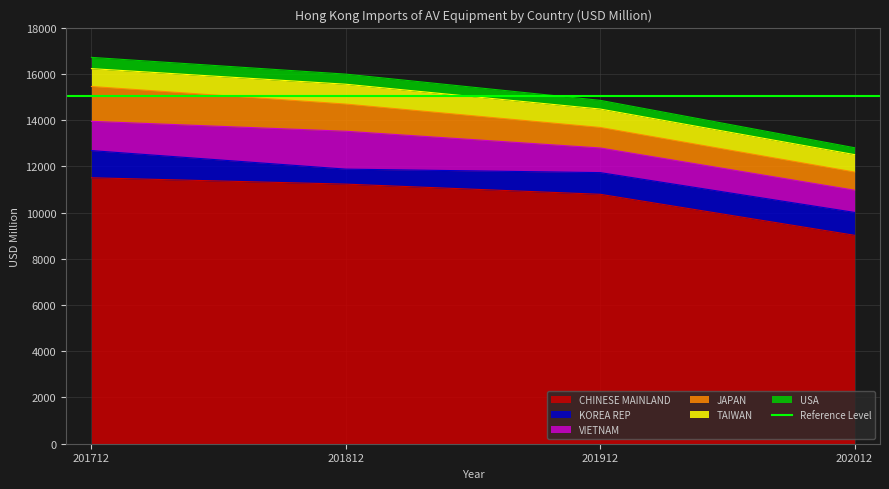

At which category does VIETNAM reach its first local peak?

201812